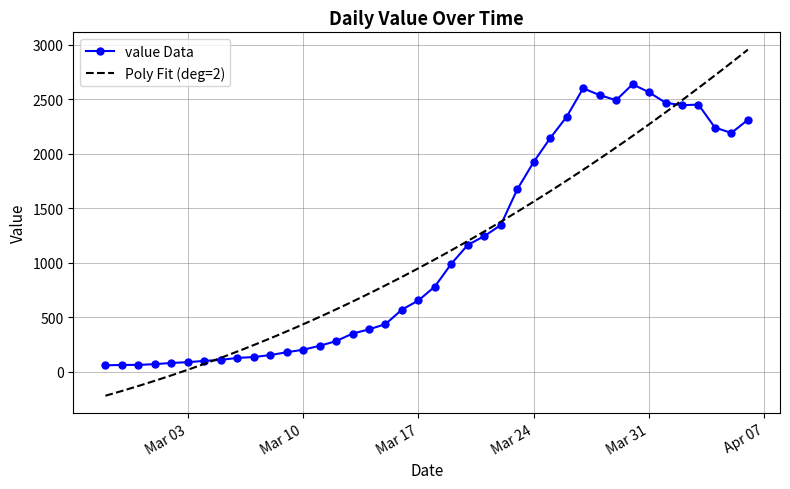

Reading left to right, list all the values displayed in this chart.

61	65	65	72	83	90	102	111	129	137	155	181	204	240	283	352	391	439	572	656	784	993	1166	1246	1348	1675	1927	2145	2341	2602	2540	2493	2639	2566	2470	2447	2453	2242	2193	2313